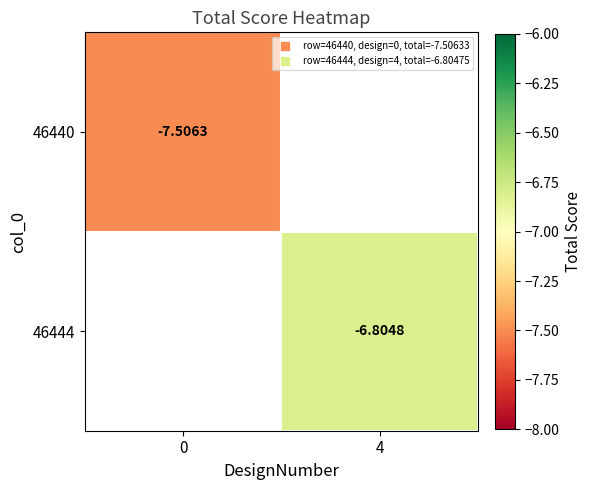

List the labels in order of 46444 value, smallest first.

0, 4